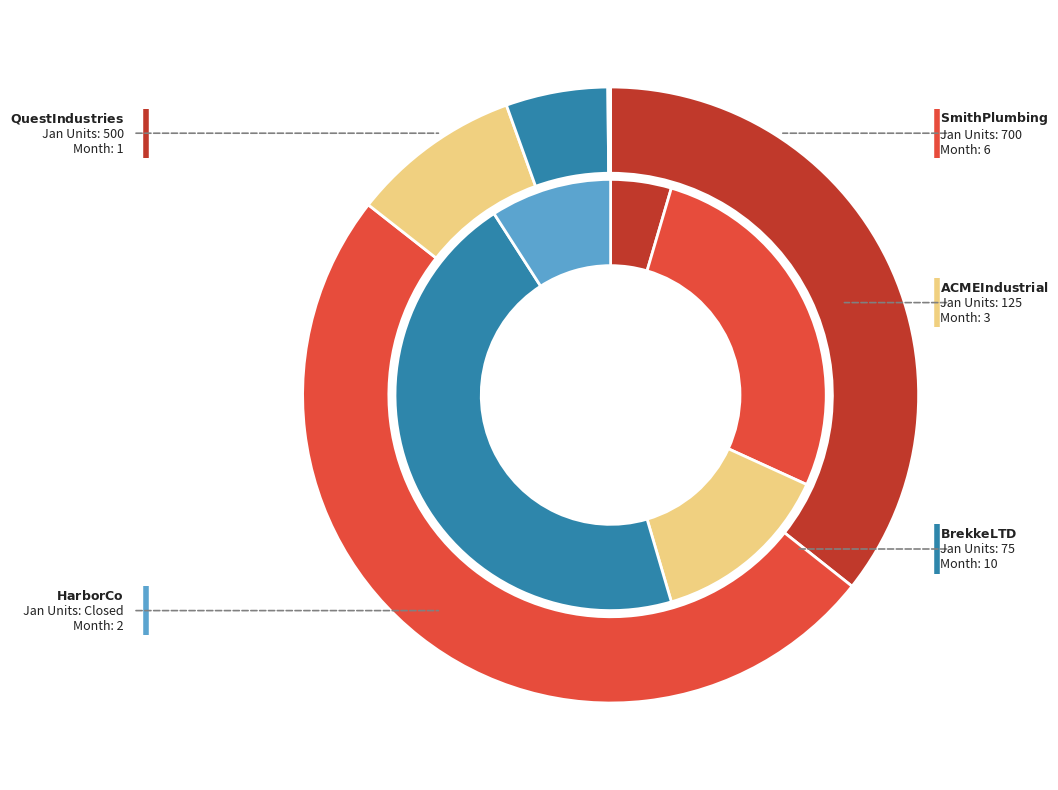

The Quest Industries slice represents 5% of the pie. True or false?

True